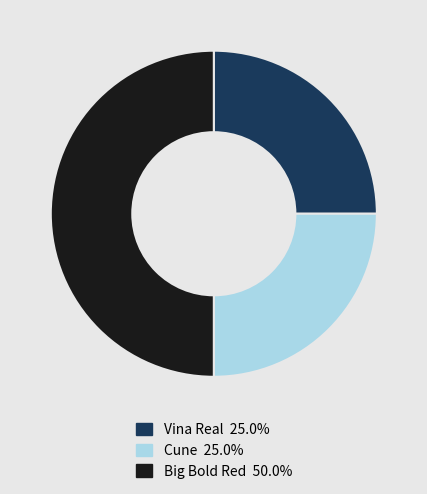

Do Big Bold Red 50.0% and Cune 25.0% together represent more than half of the pie?

Yes